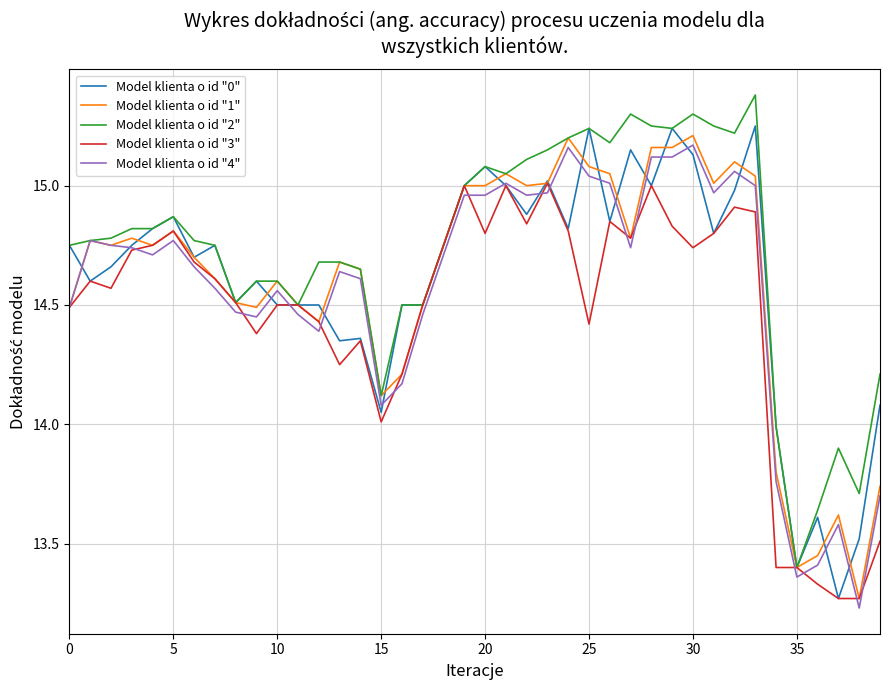

What is the maximum value shown in the chart?

15.4